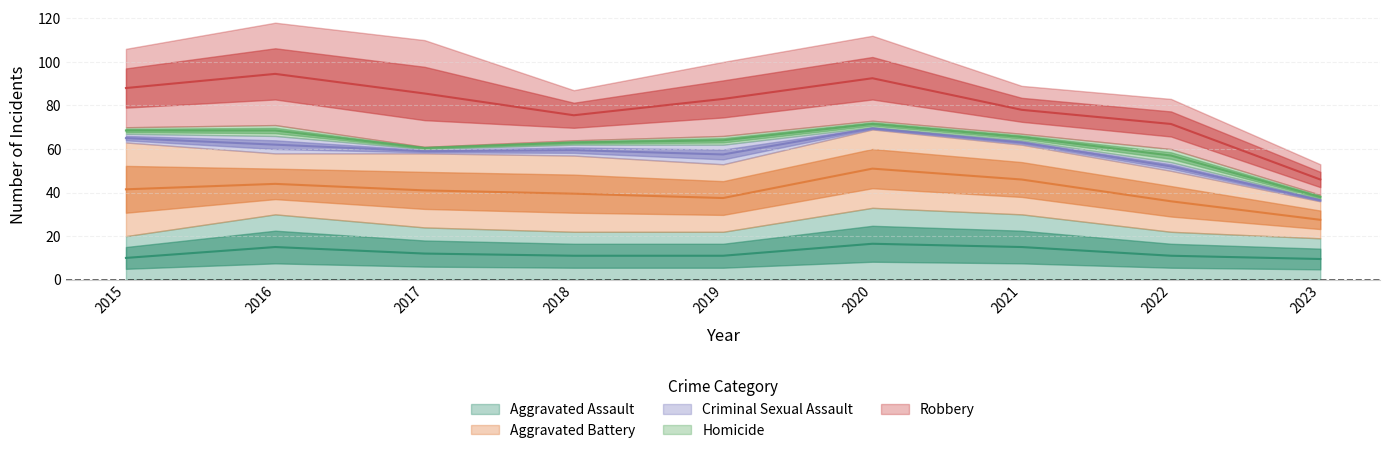

At which category is the sum across all series the highest?

2016